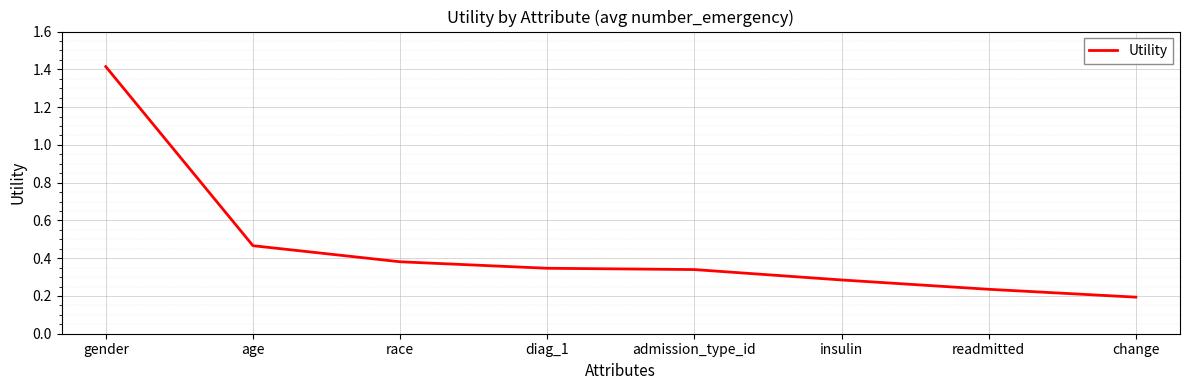

Does the chart have visible grid lines?

Yes